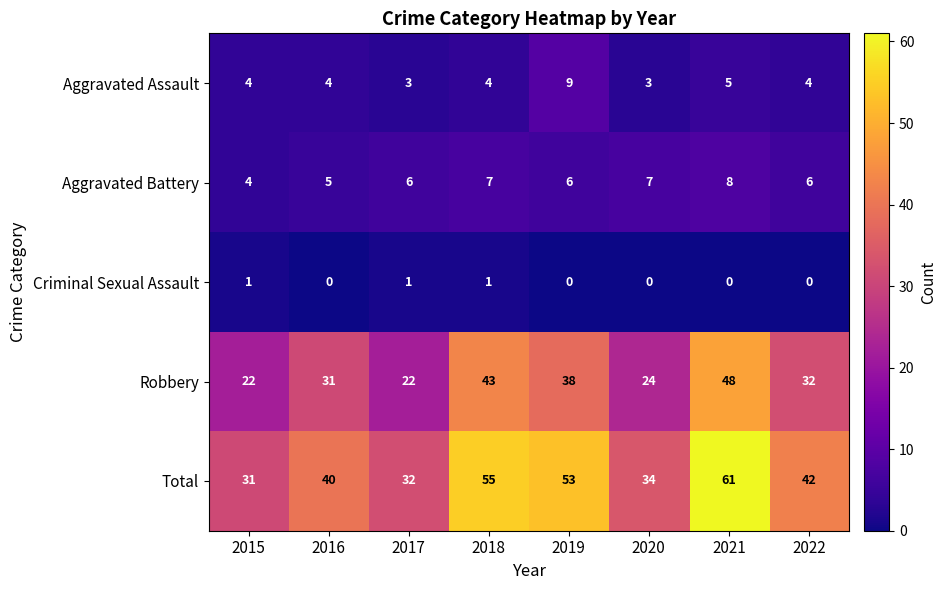

What is the difference between the highest and lowest values at 2020?

34